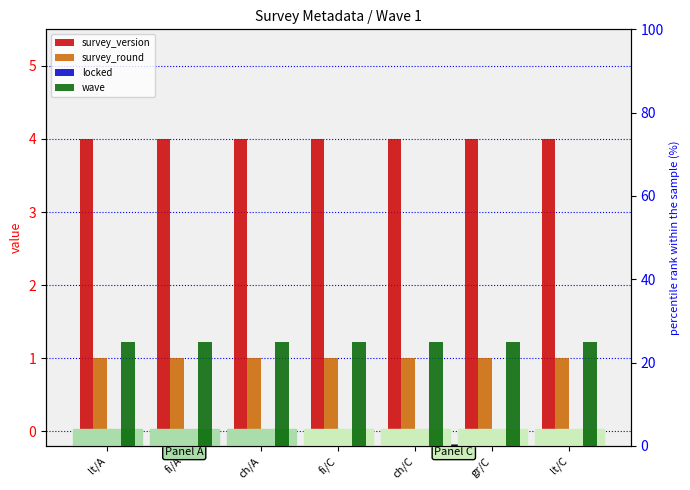

Between fi/A and gr/C, which series saw the biggest shift?

survey_version